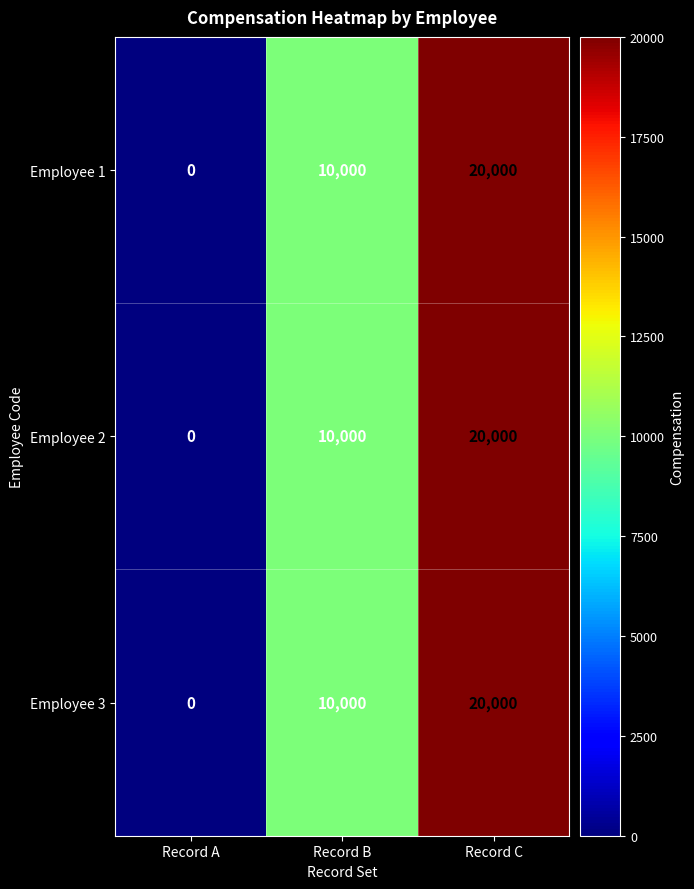

List the labels in order of Employee 2 value, smallest first.

Record A, Record B, Record C